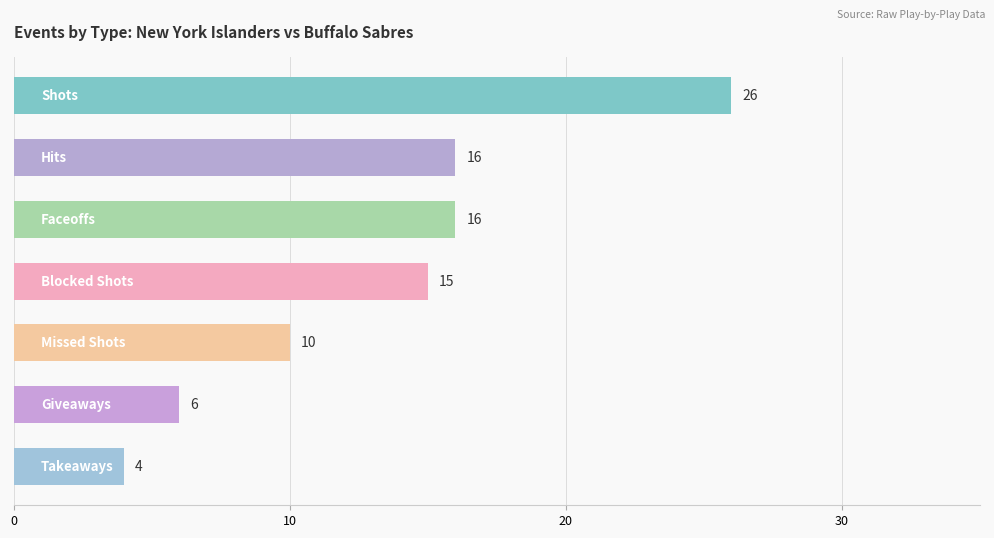

What is the smallest value displayed?

4